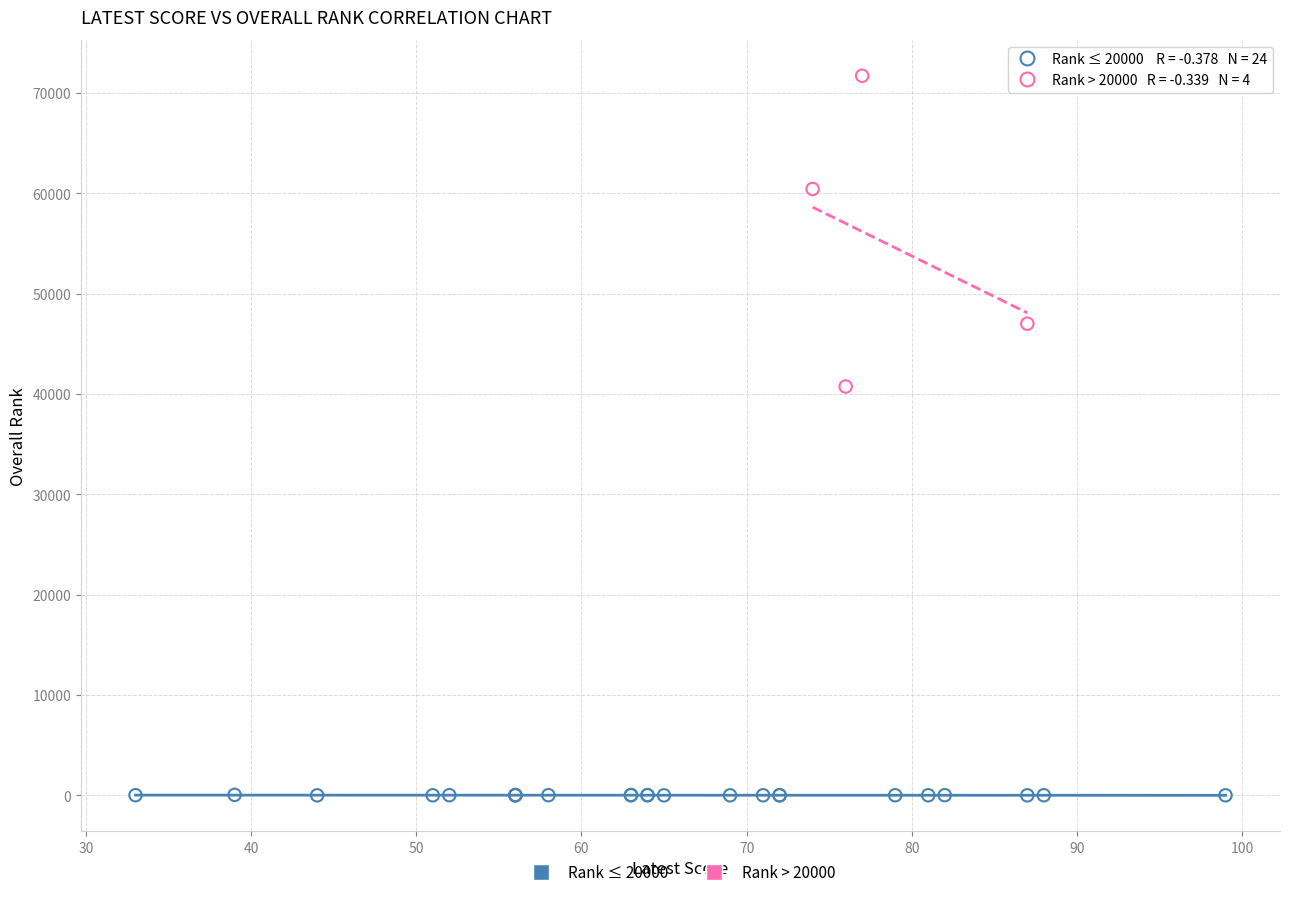

What are all the series names shown in the legend?

Rank ≤ 20000, Rank > 20000